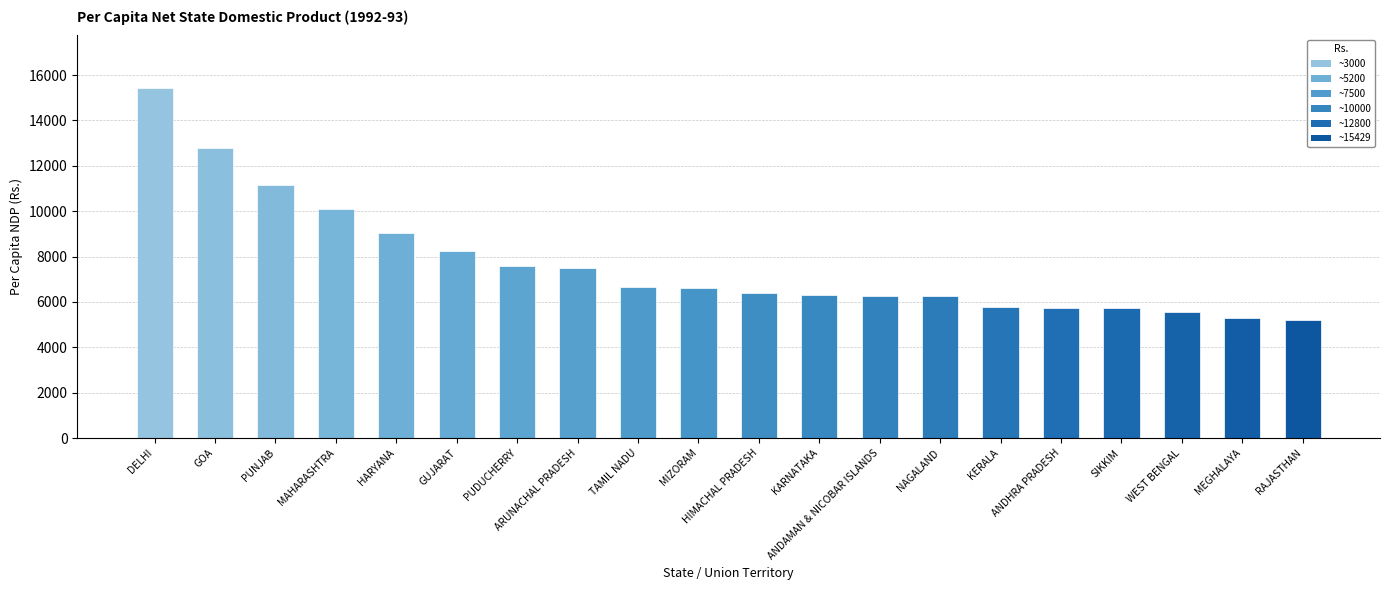

What is the value of the 11th bar from the left?

6390